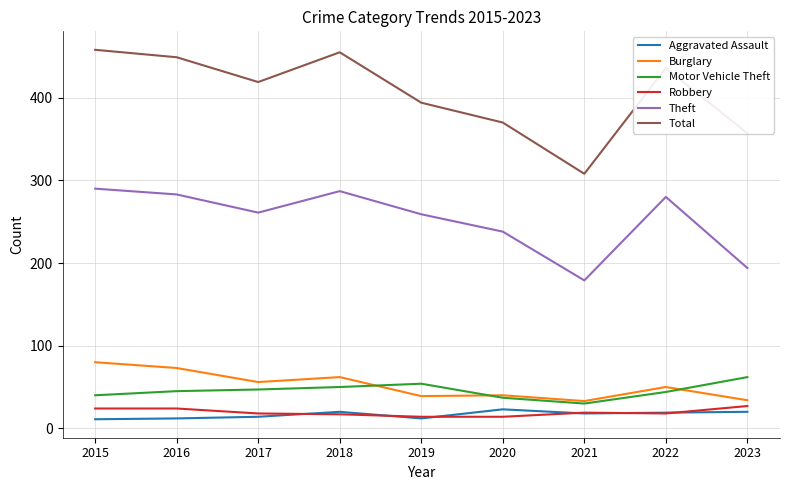

What is the difference between the highest and lowest values at 2016?

437